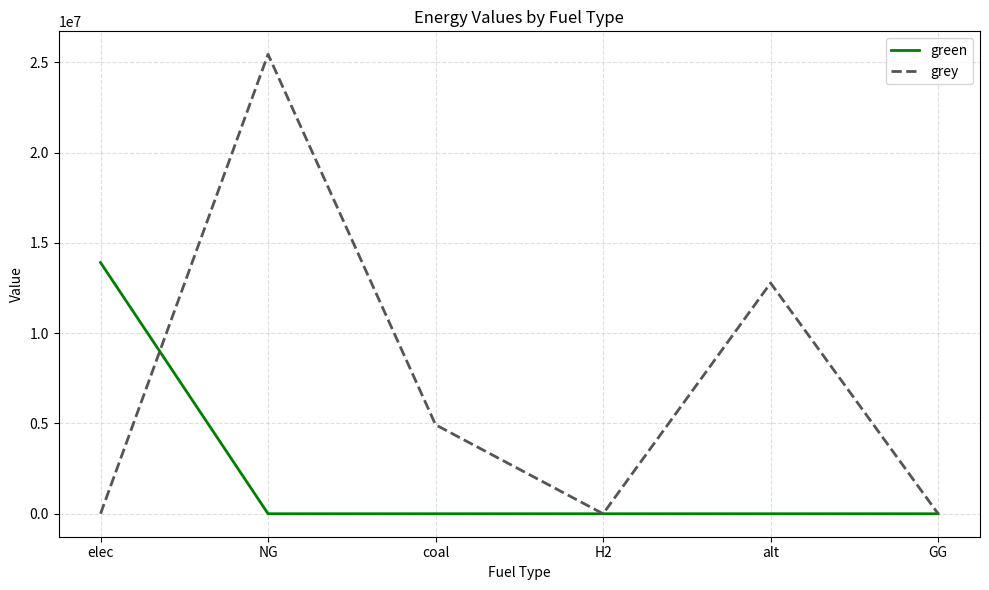

Where do green and grey first cross each other?

elec and NG